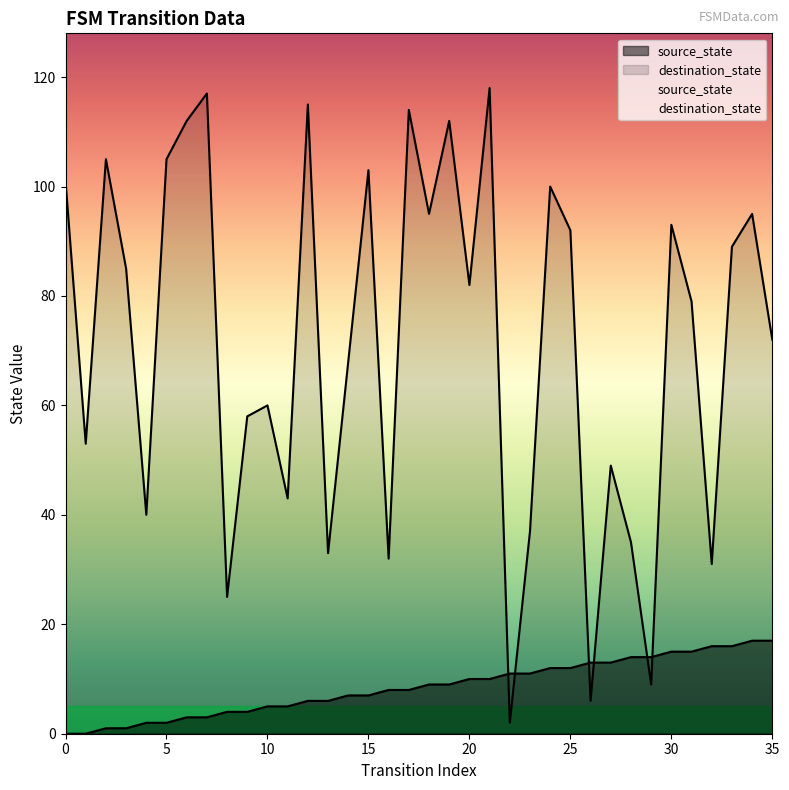

How many lines are shown in the chart?

2